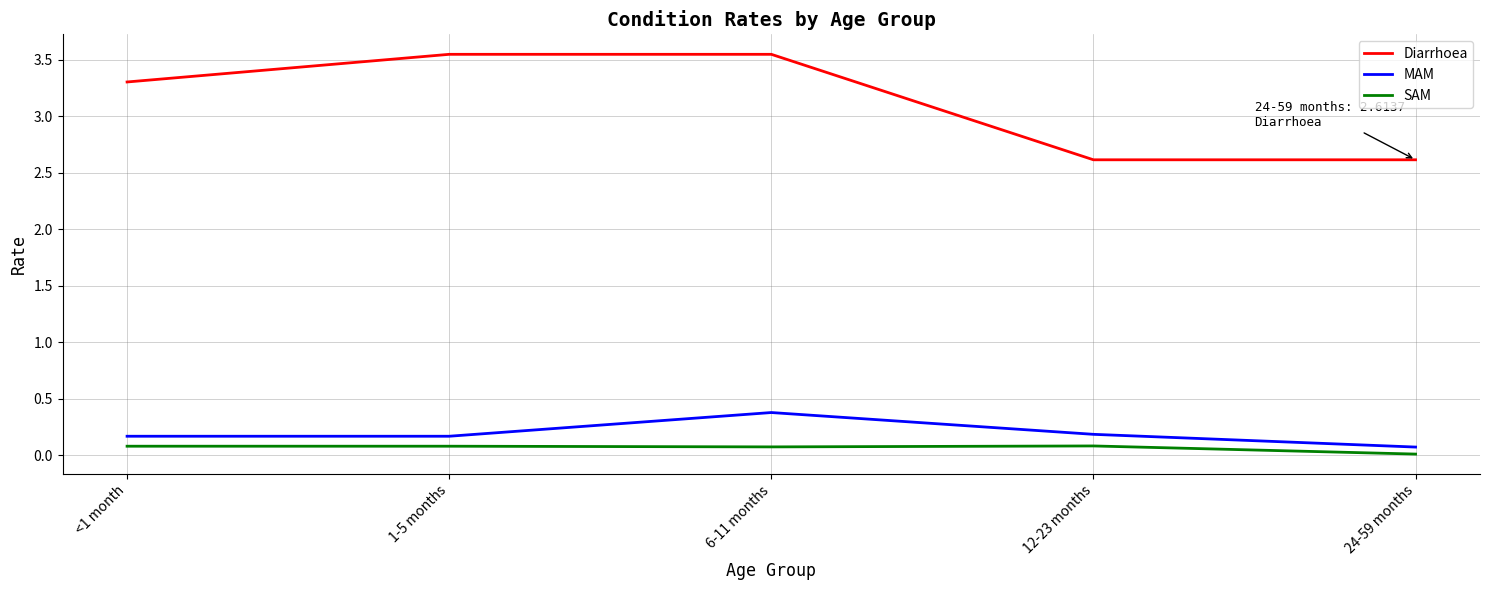

True or false: Diarrhoea and SAM cross at least once.

False